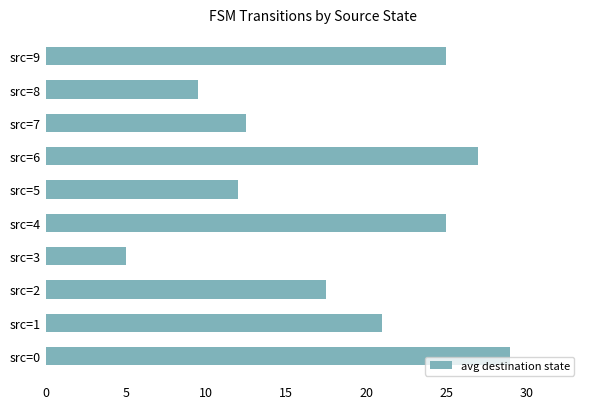

Reading bottom to top, transcribe all the data shown in this chart.

29.0	21.0	17.5	5.0	25.0	12.0	27.0	12.5	9.5	25.0